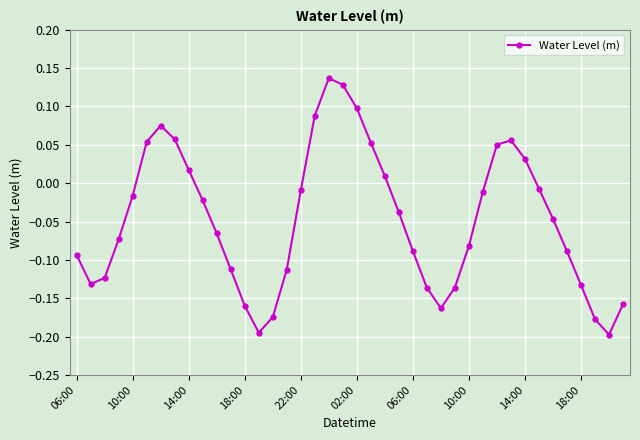

What is the difference between the maximum and minimum values?

0.3